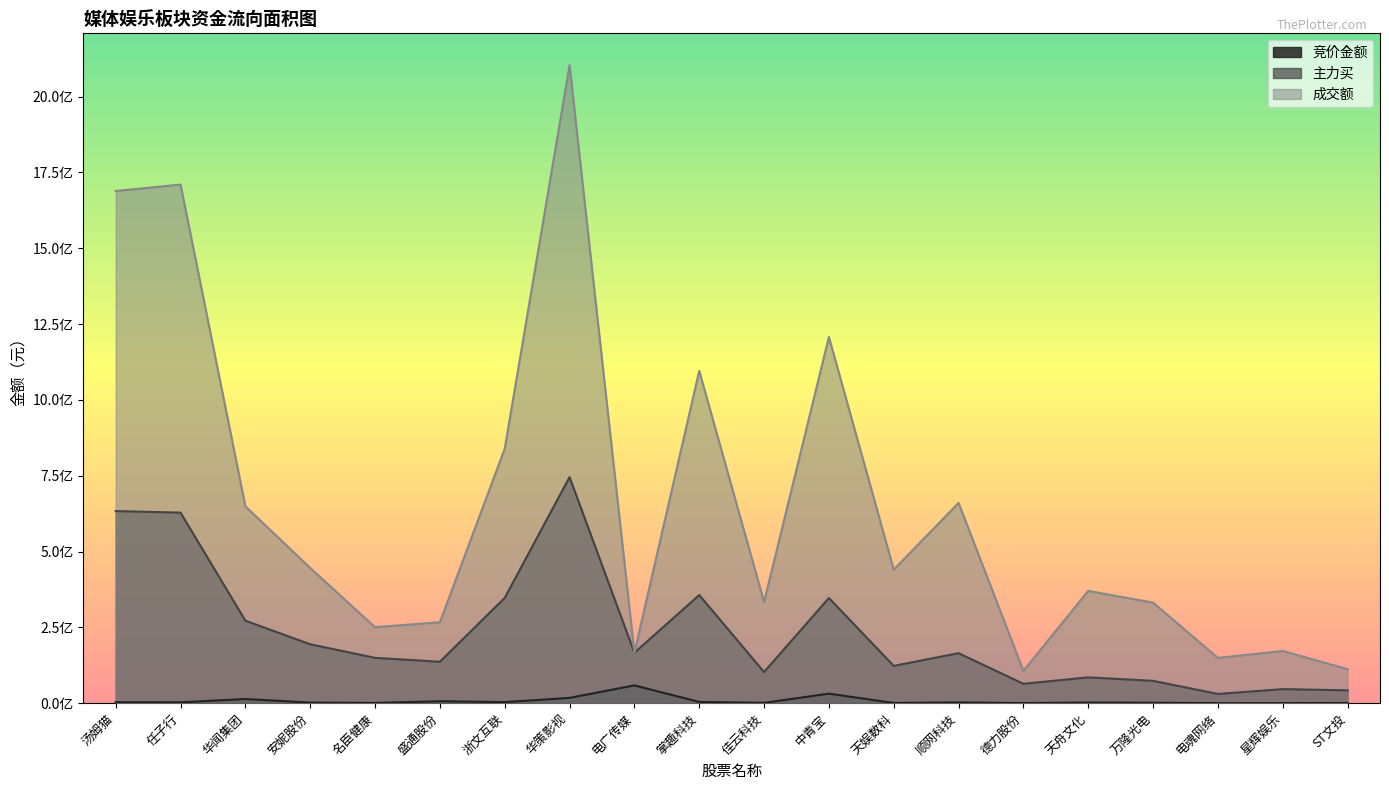

Read the 成交额 value at 顺网科技, to the nearest 100.

660157400